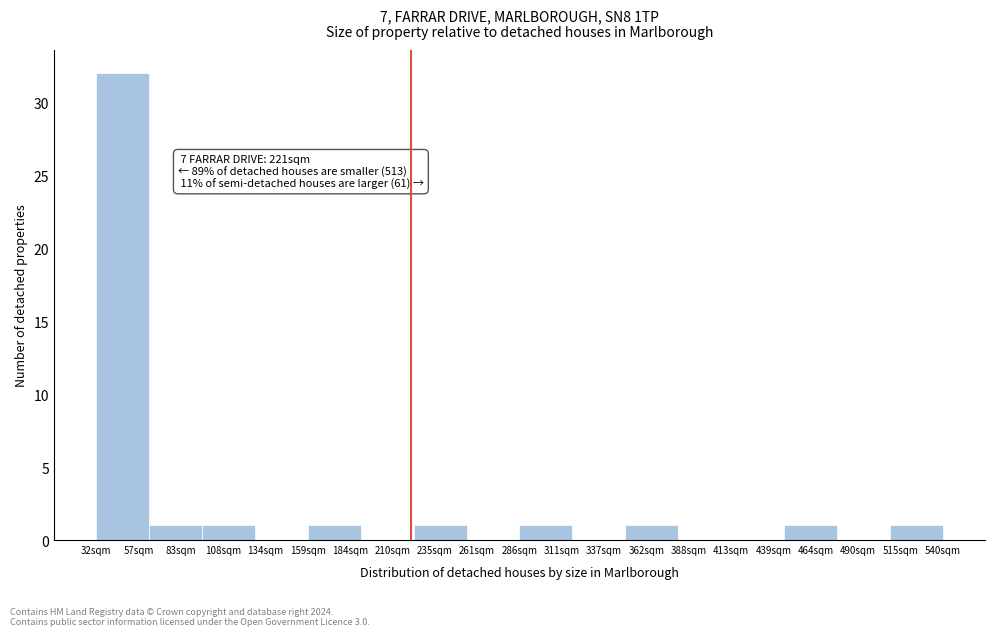

Which range on the x-axis has the tallest bar?

30 to 65